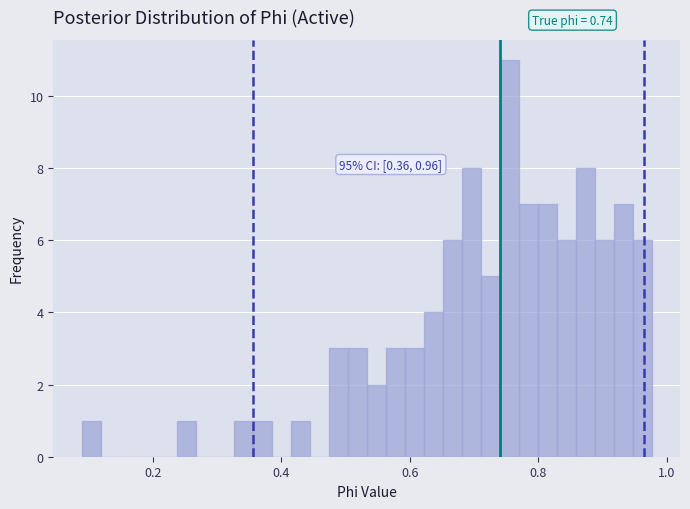

Read against the x-axis, roughly where is the centre of the tallest bar?

0.76